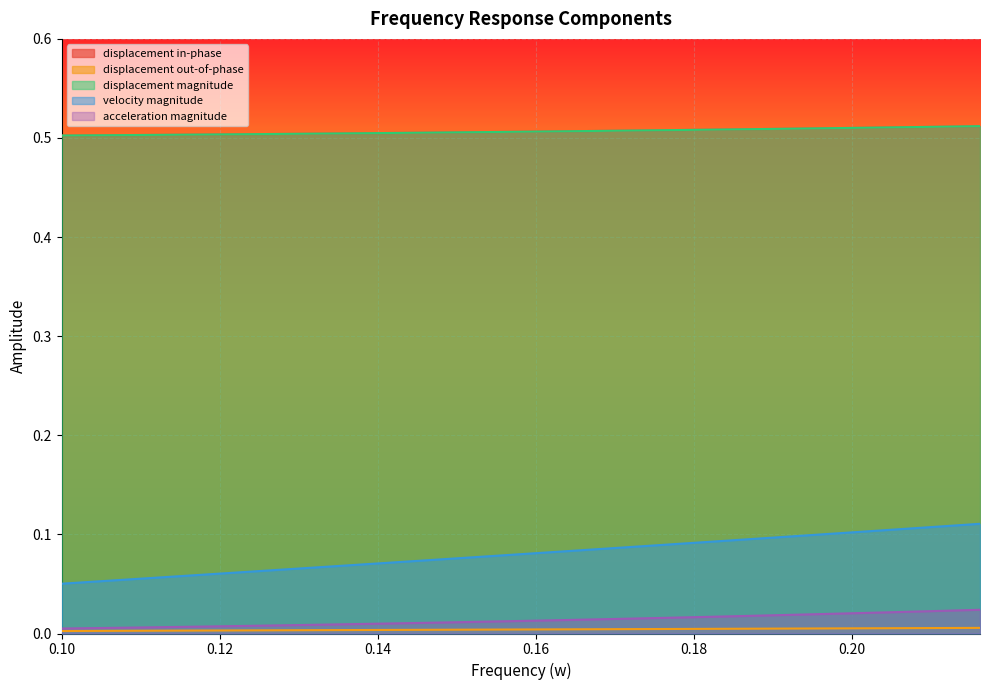

List the series in order of their peak value, highest first.

displacement magnitude, displacement in-phase, velocity magnitude, acceleration magnitude, displacement out-of-phase